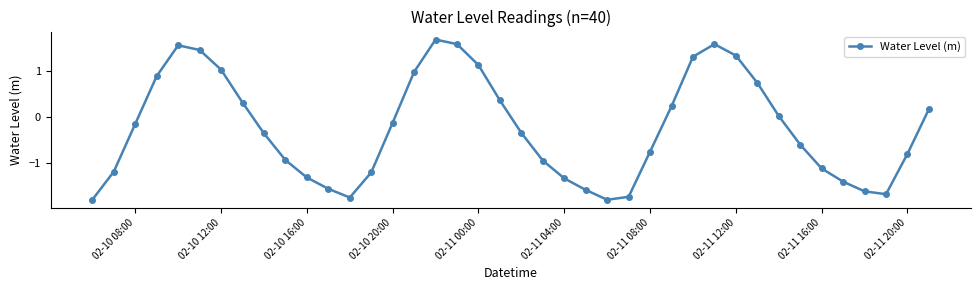

How many interior local peaks (higher than both neighbors) does the data have?

3